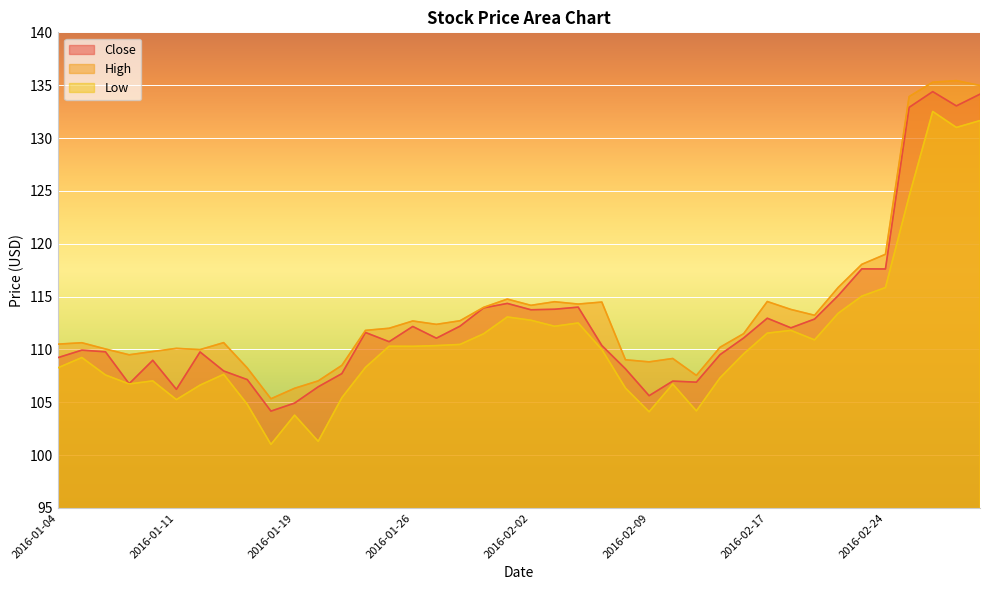

At which label does Low first exceed 109?

2016-01-05